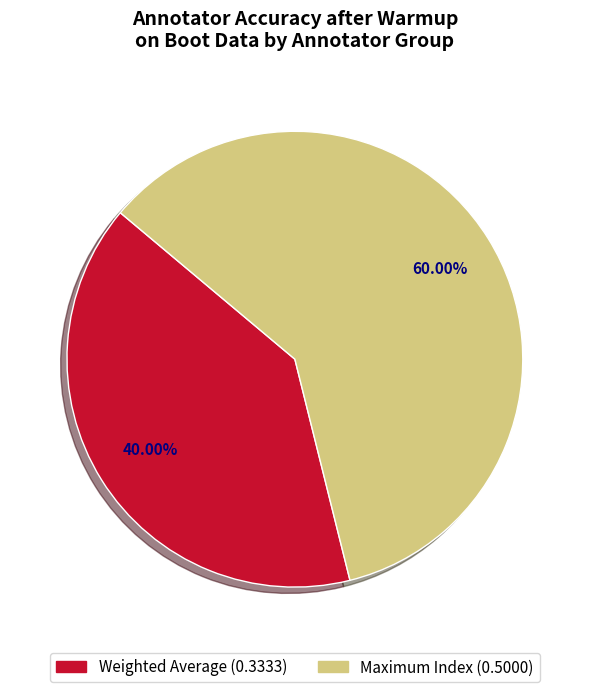

What percentage is the Weighted Average slice, to the nearest percent?

40%